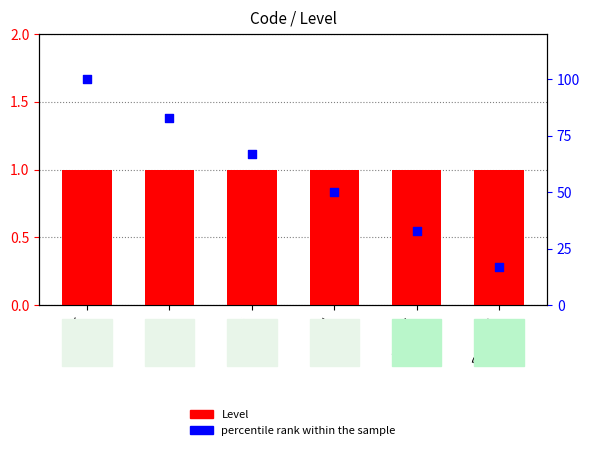

Which series has the largest Y range (max minus min)?

percentile rank within the sample